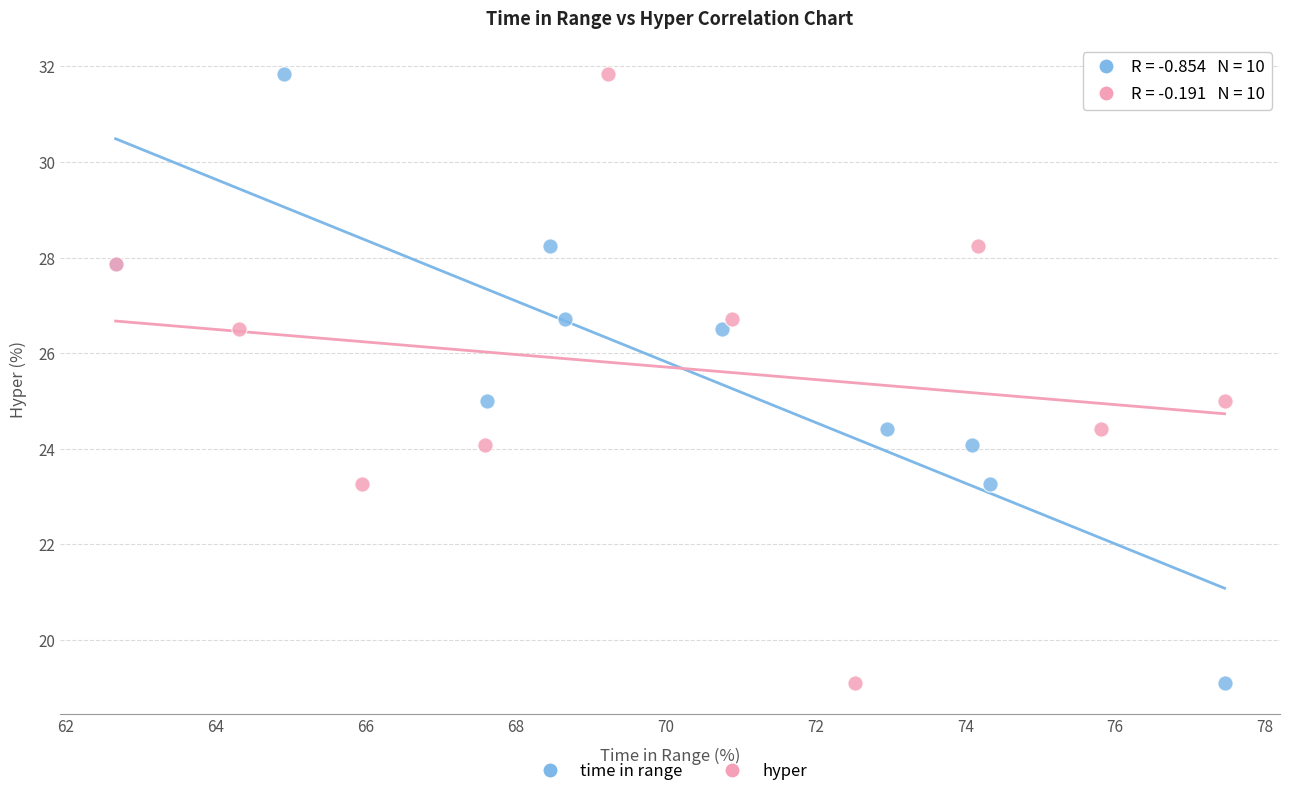

What are all the series names shown in the legend?

time in range, hyper